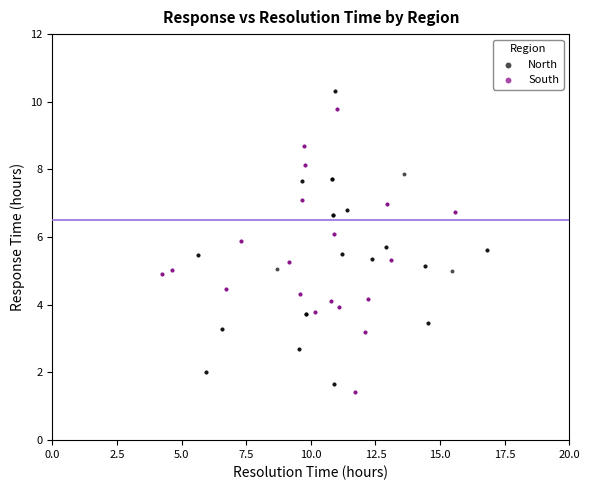

Which series reaches the maximum Y coordinate?

North